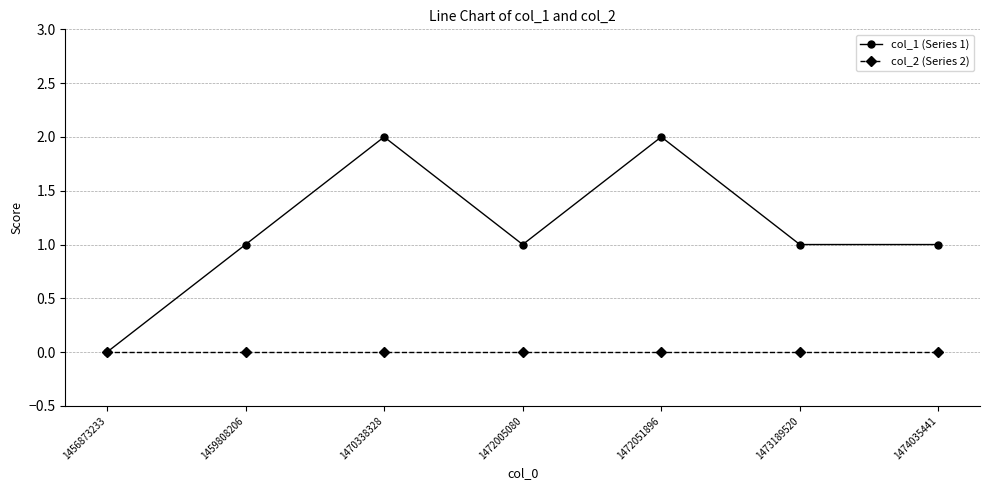

At 1473189520, list the series in order from largest to smallest.

col_1 (Series 1), col_2 (Series 2)